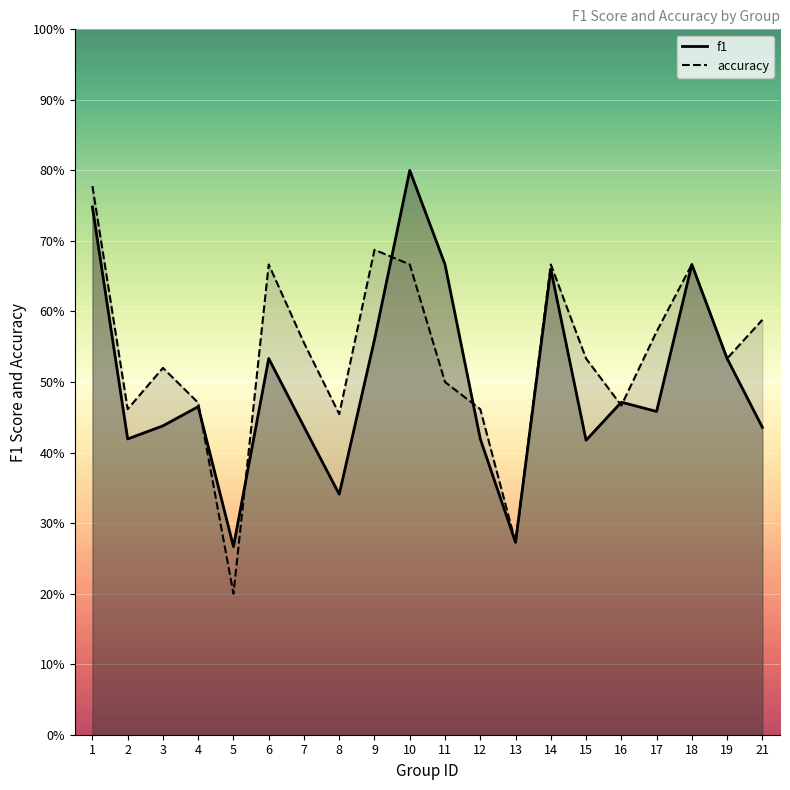

At which category does the chart reach its minimum across all series?

5